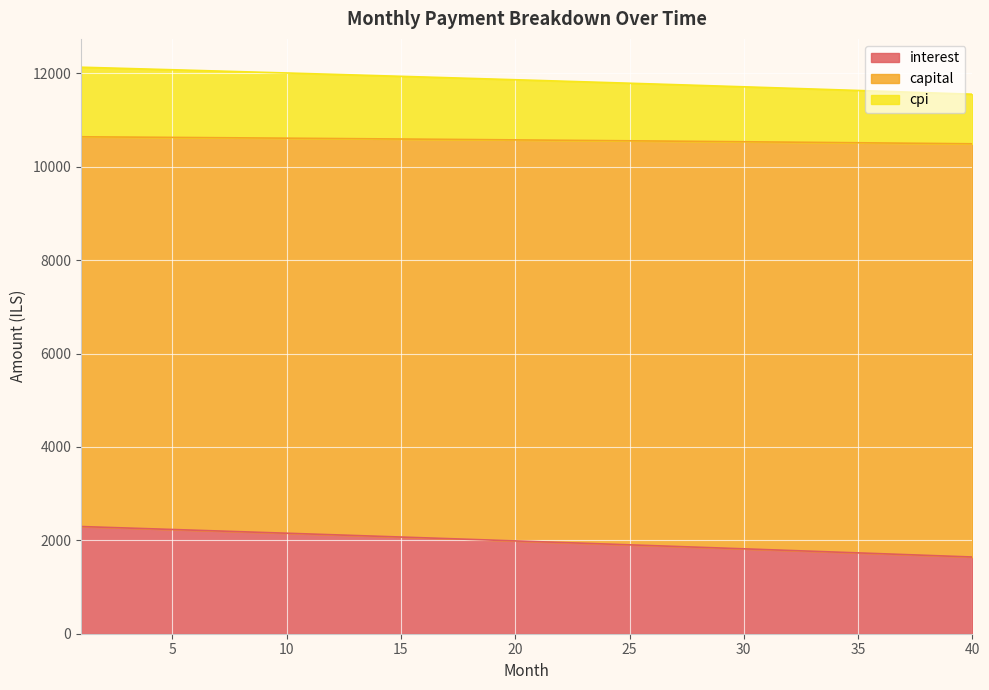

At which label does interest reach its minimum?

40